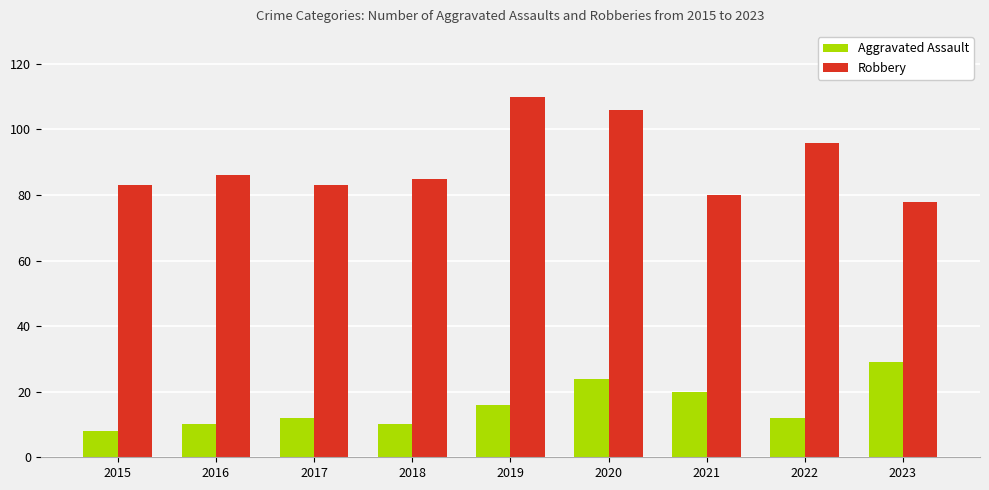

The value of Robbery at 2019 is 110. True or false?

True